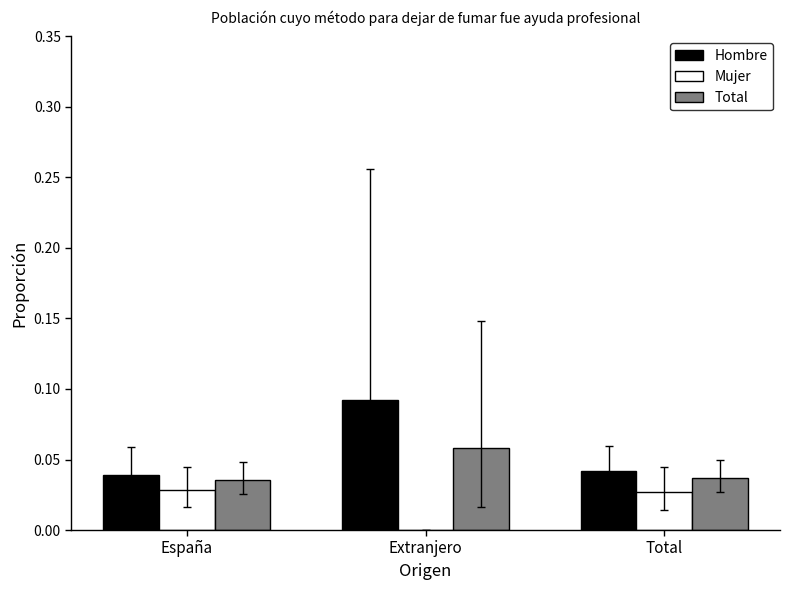

Is it true that Hombre equals 0.0 at Total?

True